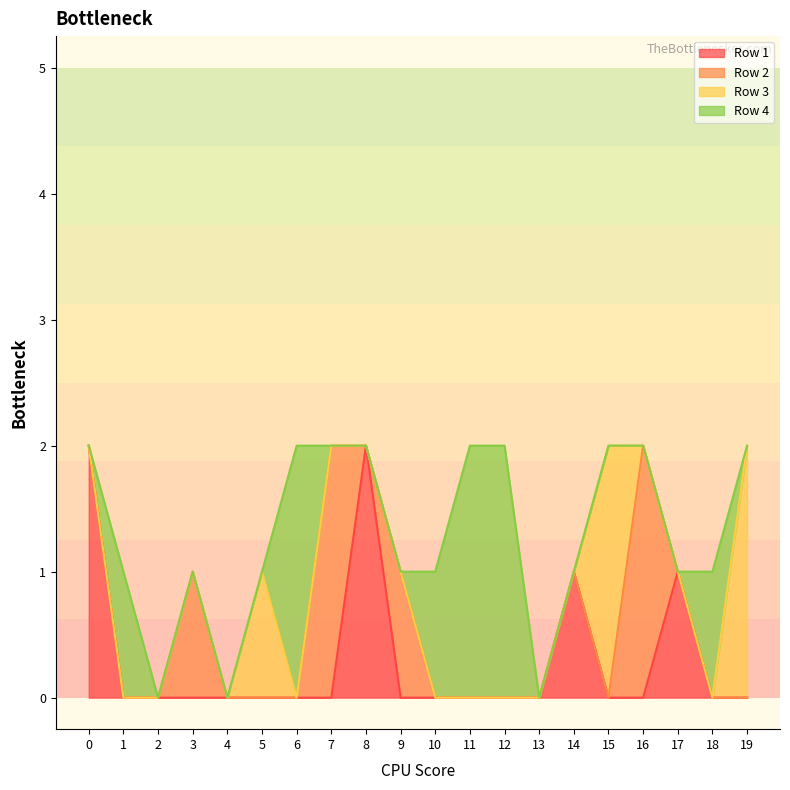

At which label is Row 3 closest to 1?

5